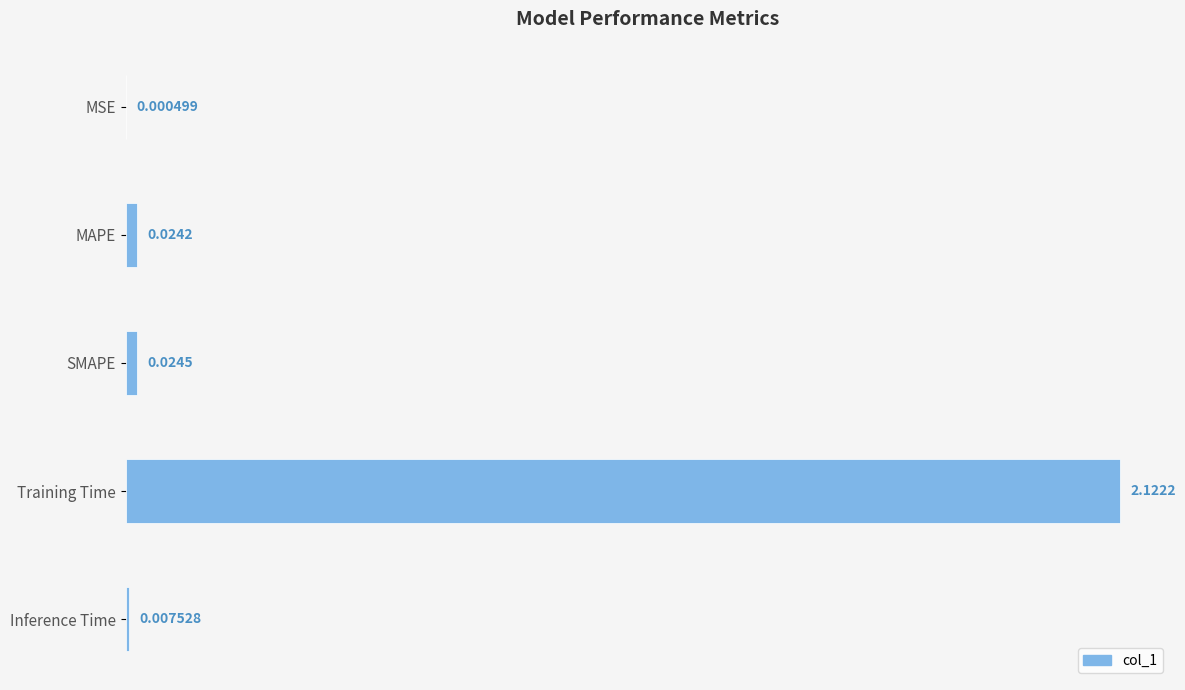

Where is the data nearest to the value 1?

SMAPE